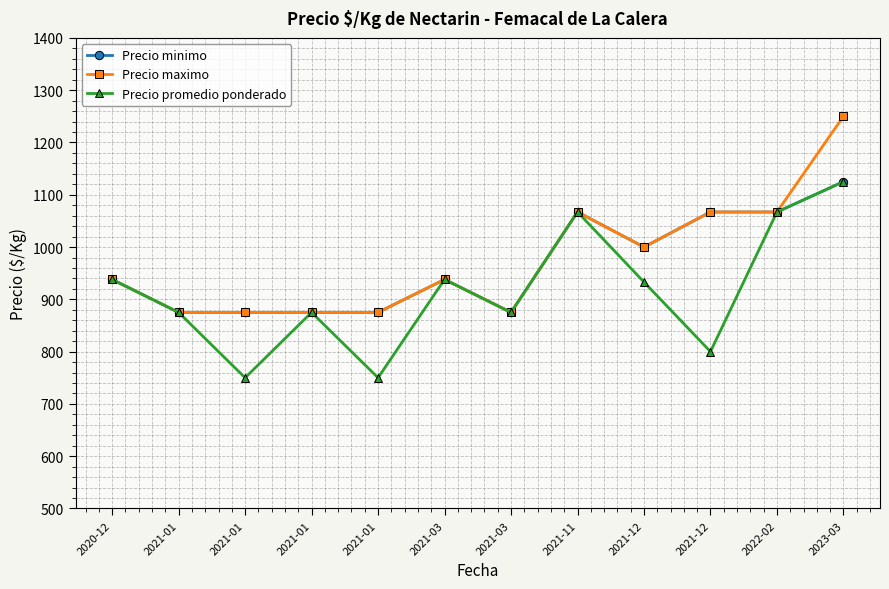

Reading left to right, extract all data points from this chart.

Precio minimo: 2020-12=938	2021-01=875	2021-01=875	2021-01=875	2021-01=875	2021-03=938	2021-03=875	2021-11=1067	2021-12=1000	2021-12=1067	2022-02=1067	2023-03=1125
Precio maximo: 2020-12=938	2021-01=875	2021-01=875	2021-01=875	2021-01=875	2021-03=938	2021-03=875	2021-11=1067	2021-12=1000	2021-12=1067	2022-02=1067	2023-03=1250
Precio promedio ponderado: 2020-12=938	2021-01=875	2021-01=750	2021-01=875	2021-01=750	2021-03=938	2021-03=875	2021-11=1067	2021-12=933	2021-12=800	2022-02=1067	2023-03=1125